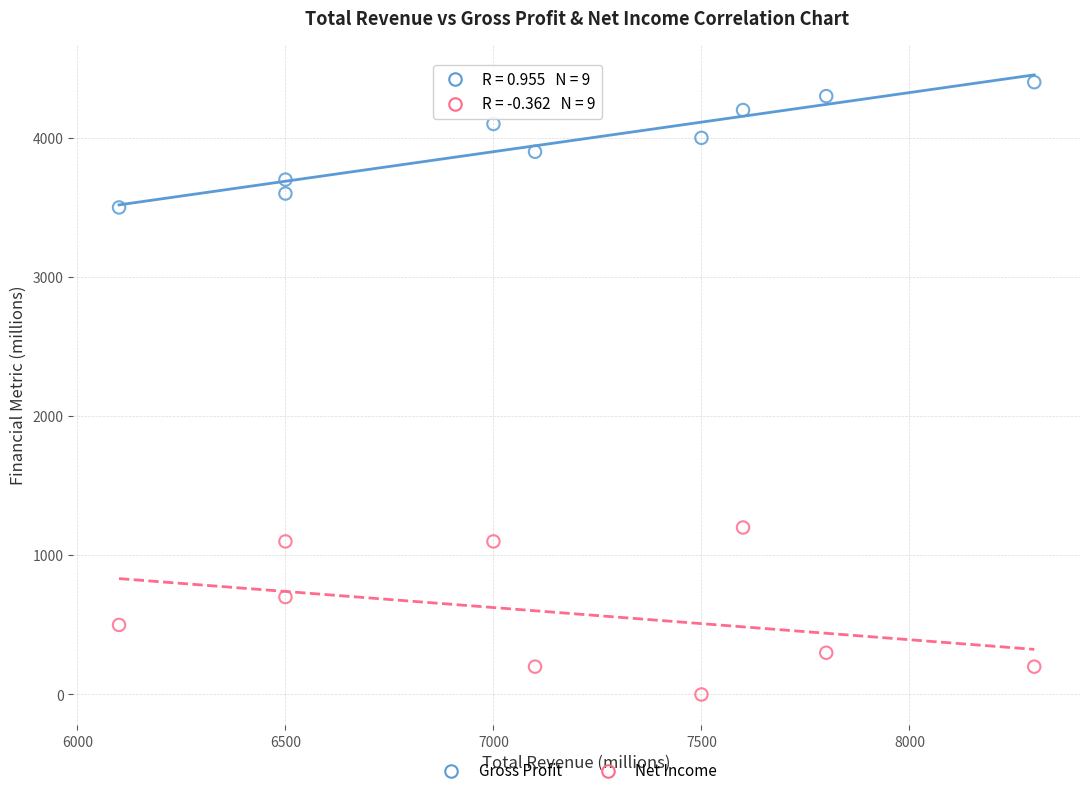

Which series reaches the minimum Y coordinate?

Net Income